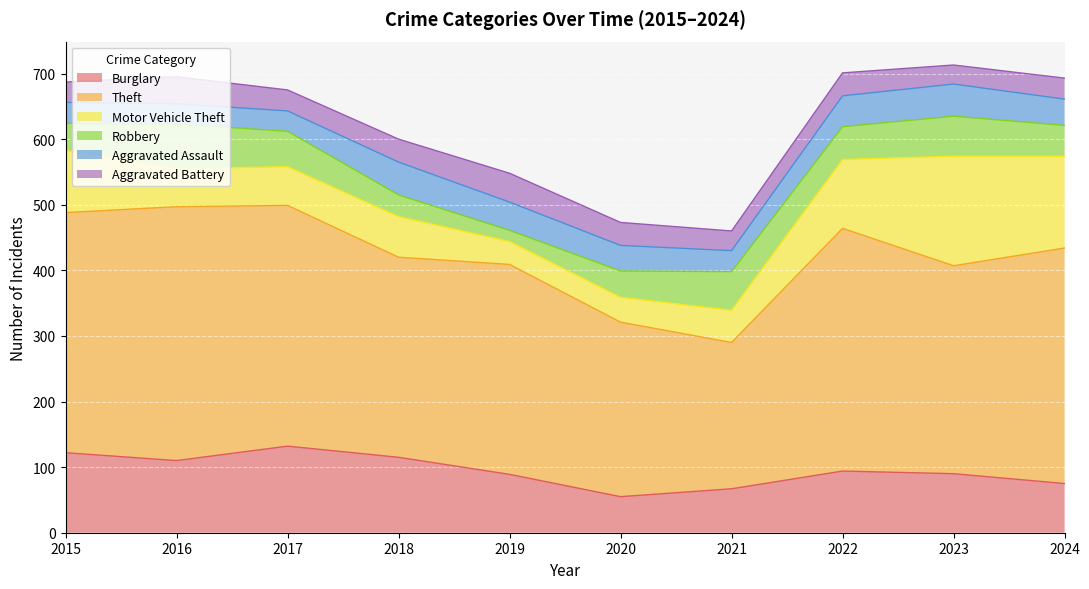

Does the chart display data point markers on the line(s)?

No